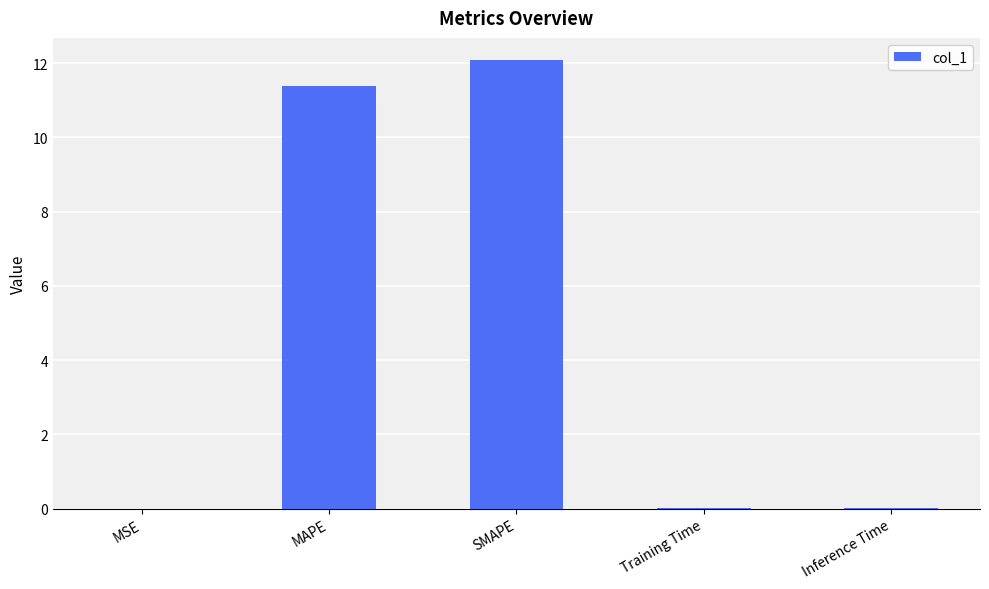

Which has a higher value, MAPE or Training Time?

MAPE